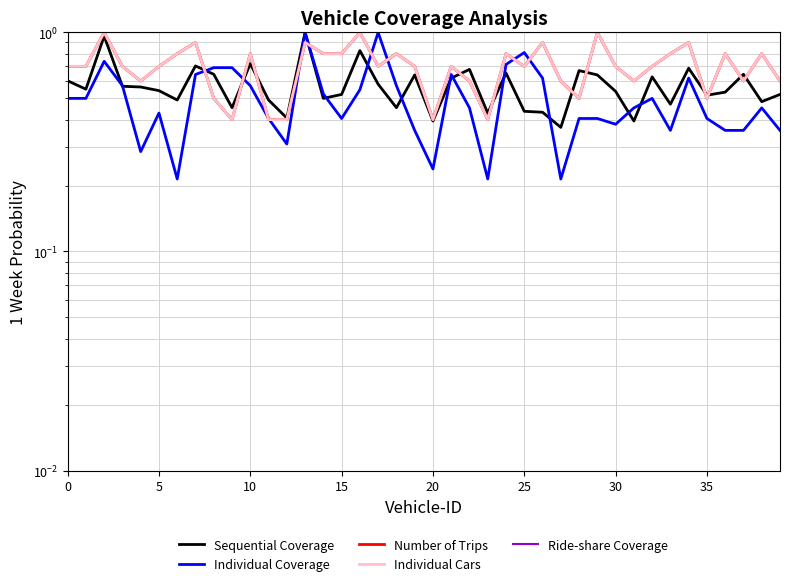

How many interior local peaks does the Sequential Coverage series have?

12